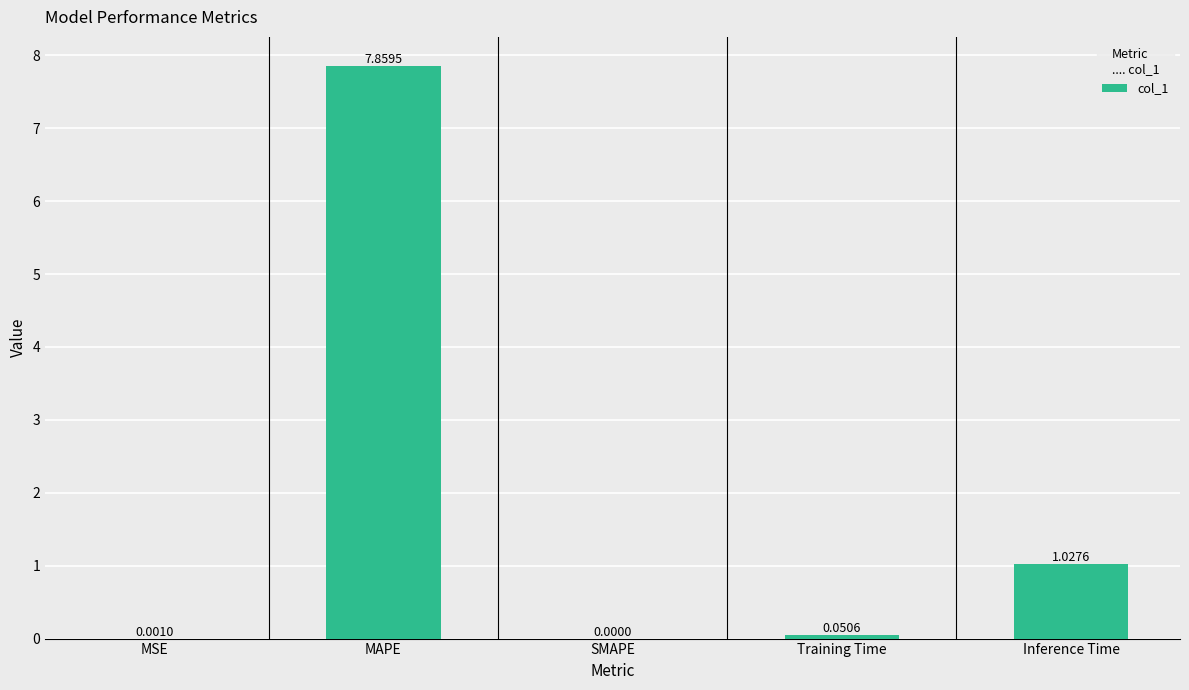

What is the change in value from MAPE to Inference Time?

-6.8